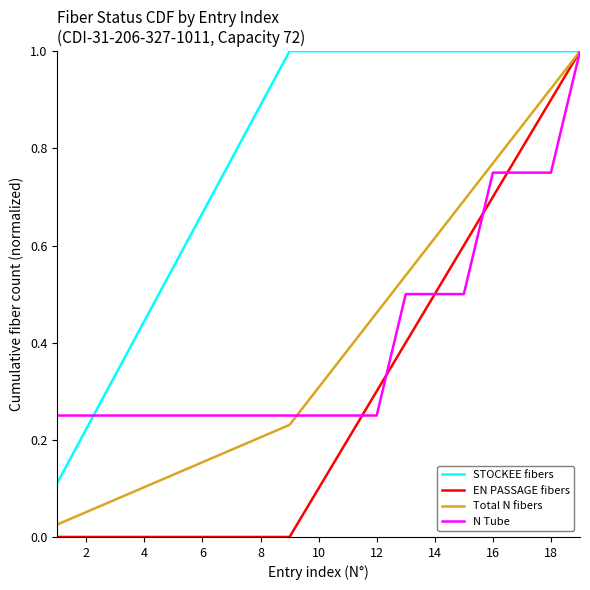

Which series has the largest range (max minus min)?

EN PASSAGE fibers